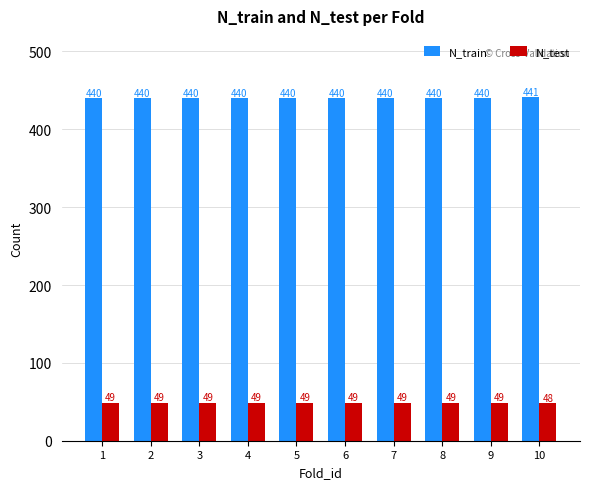

What is the difference between the maximum and second lowest values in the N_train series?

1